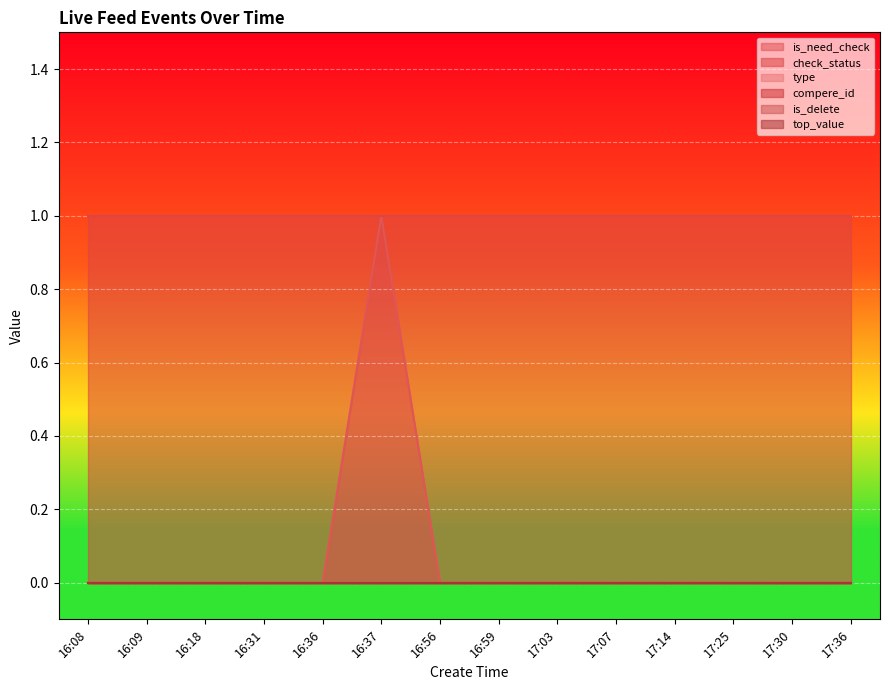

Reading left to right, extract all data points from this chart.

is_need_check: 16:08=0	16:09=0	16:18=0	16:31=0	16:36=0	16:37=1	16:56=0	16:59=0	17:03=0	17:07=0	17:14=0	17:25=0	17:30=0	17:36=0
check_status: 16:08=1	16:09=1	16:18=1	16:31=1	16:36=1	16:37=1	16:56=1	16:59=1	17:03=1	17:07=1	17:14=1	17:25=1	17:30=1	17:36=1
type: 16:08=0	16:09=0	16:18=0	16:31=0	16:36=0	16:37=0	16:56=0	16:59=0	17:03=0	17:07=0	17:14=0	17:25=0	17:30=0	17:36=0
compere_id: 16:08=0	16:09=0	16:18=0	16:31=0	16:36=0	16:37=0	16:56=0	16:59=0	17:03=0	17:07=0	17:14=0	17:25=0	17:30=0	17:36=0
is_delete: 16:08=0	16:09=0	16:18=0	16:31=0	16:36=0	16:37=0	16:56=0	16:59=0	17:03=0	17:07=0	17:14=0	17:25=0	17:30=0	17:36=0
top_value: 16:08=0	16:09=0	16:18=0	16:31=0	16:36=0	16:37=0	16:56=0	16:59=0	17:03=0	17:07=0	17:14=0	17:25=0	17:30=0	17:36=0